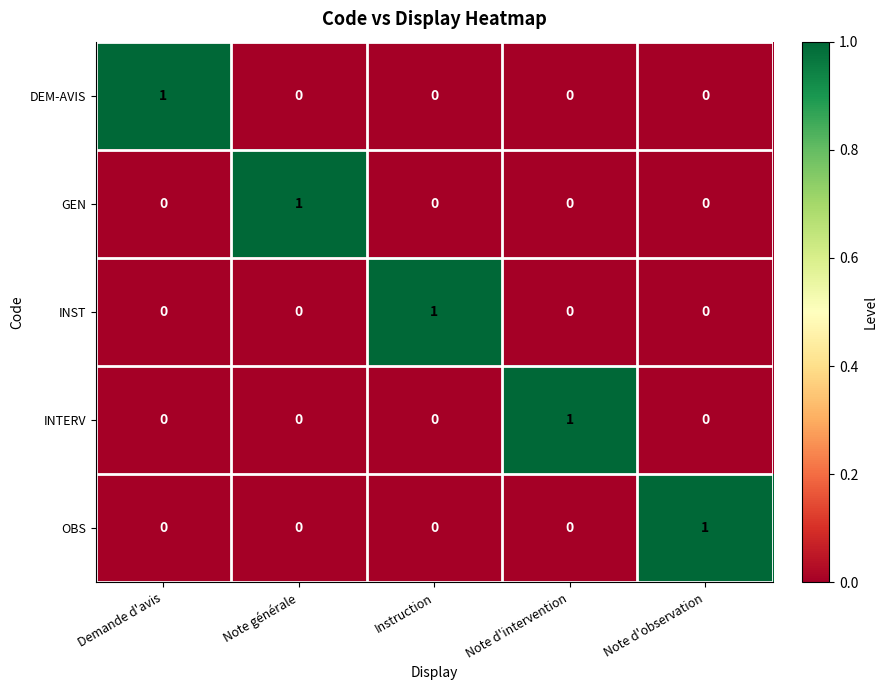

At how many categories does at least one series exceed 0?

5